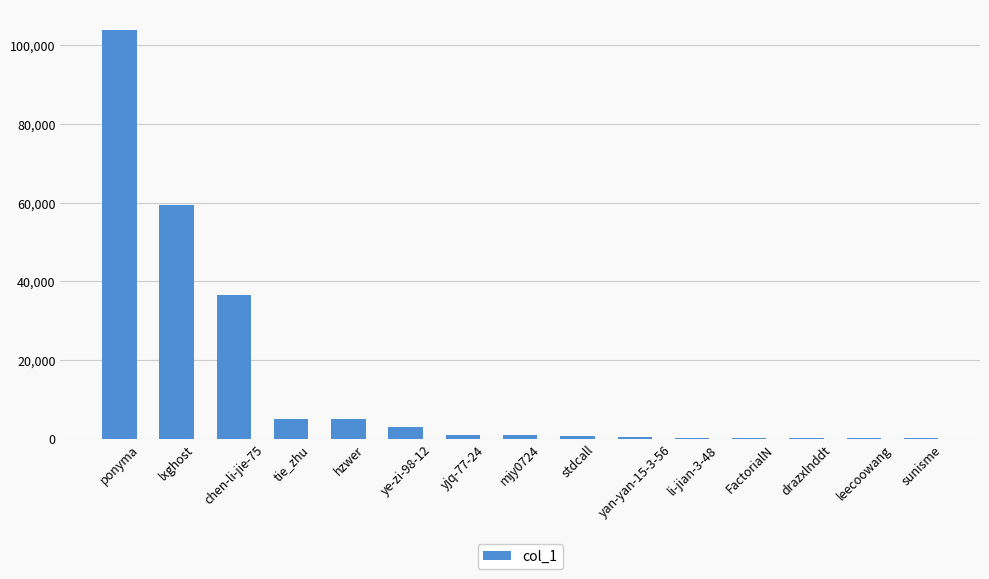

At which label does the data first exceed 836?

ponyma